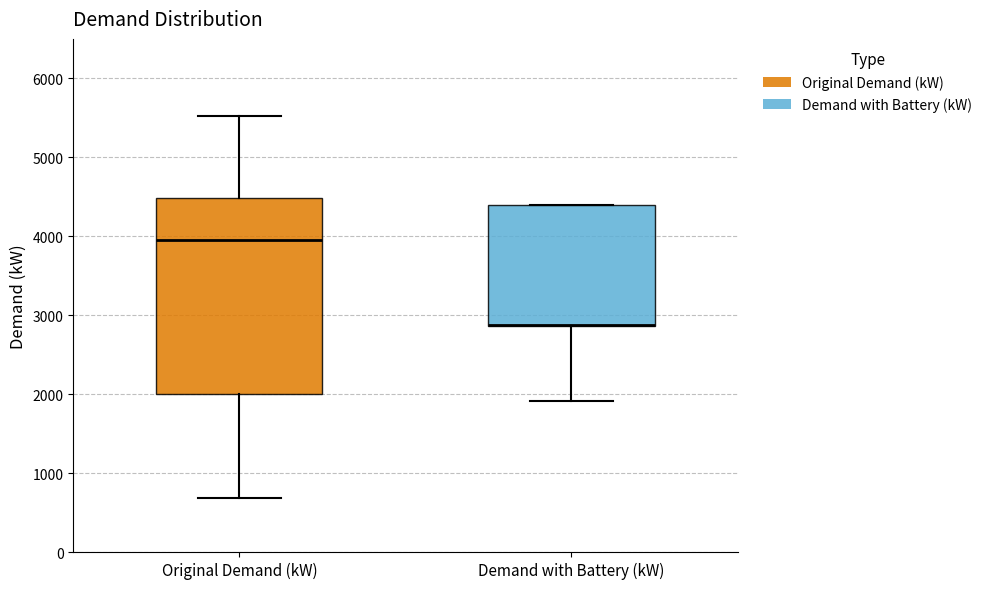

Where does the median line of the box for Original Demand (kW) sit on the y-axis? The values are not printed on the chart, so give them approximately, as read against the axis.

4000